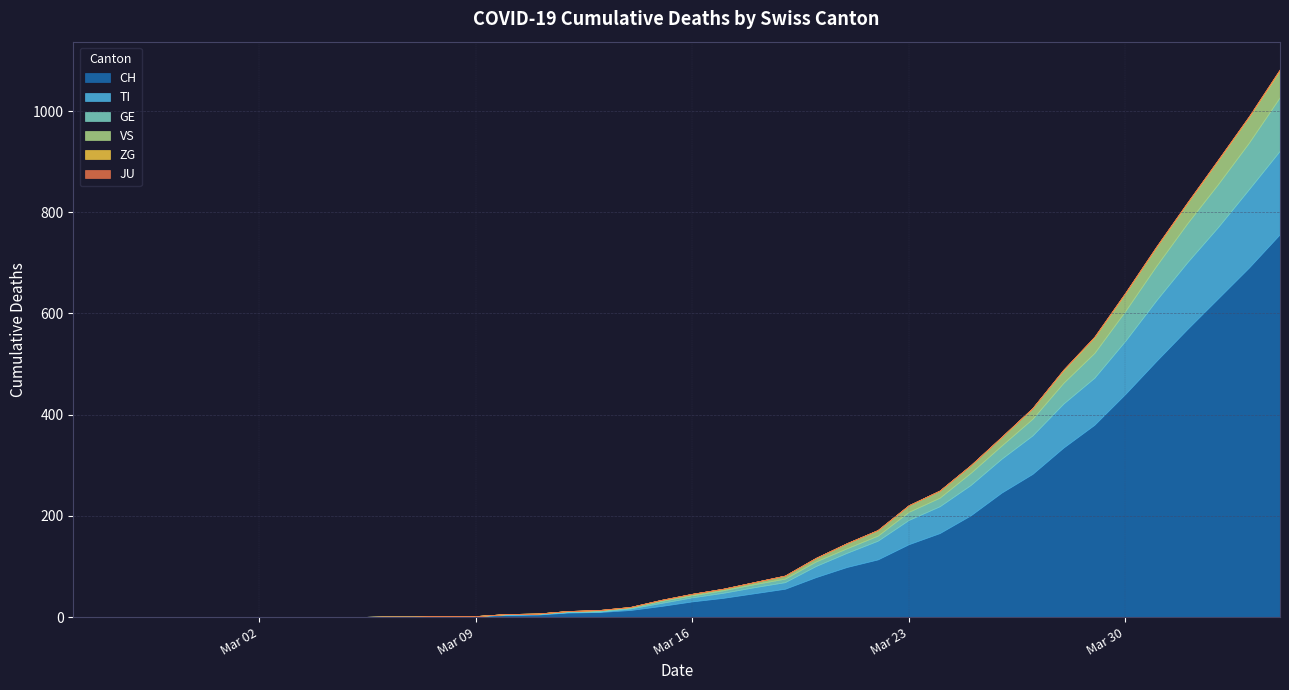

Does the chart have visible grid lines?

Yes